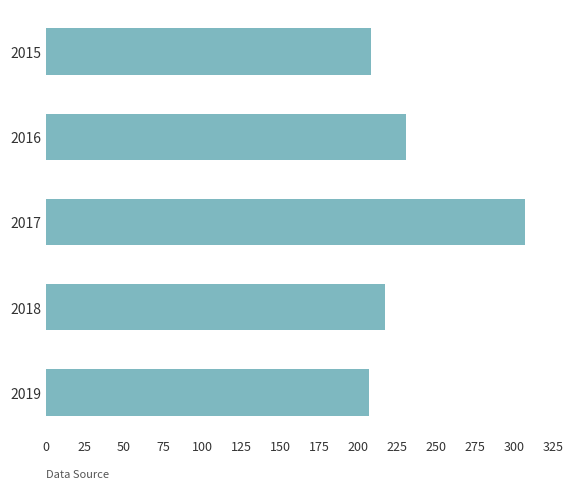

What value does the data have at 2019?

207